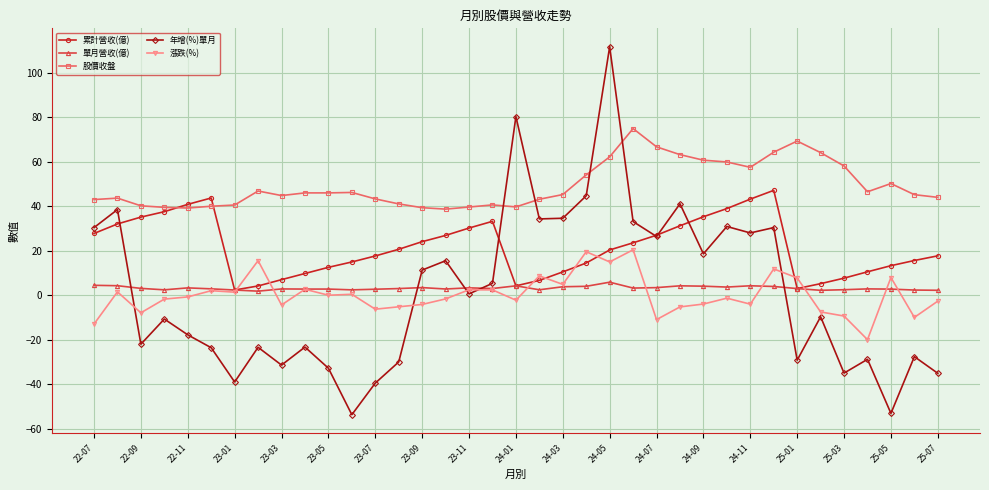

Which series has the widest spread of values?

年增(%)單月